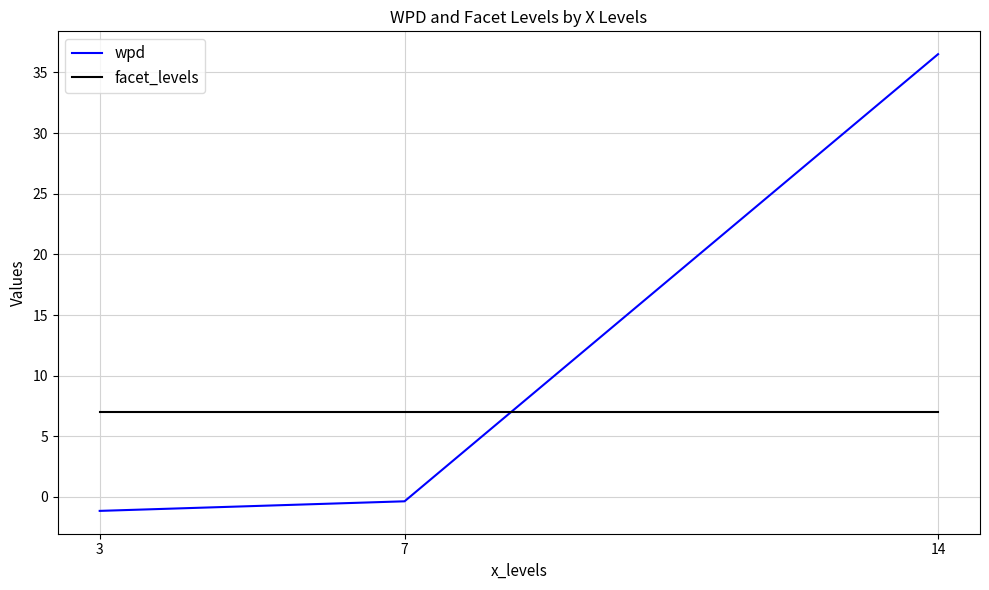

At which label is wpd closest to 17?

7